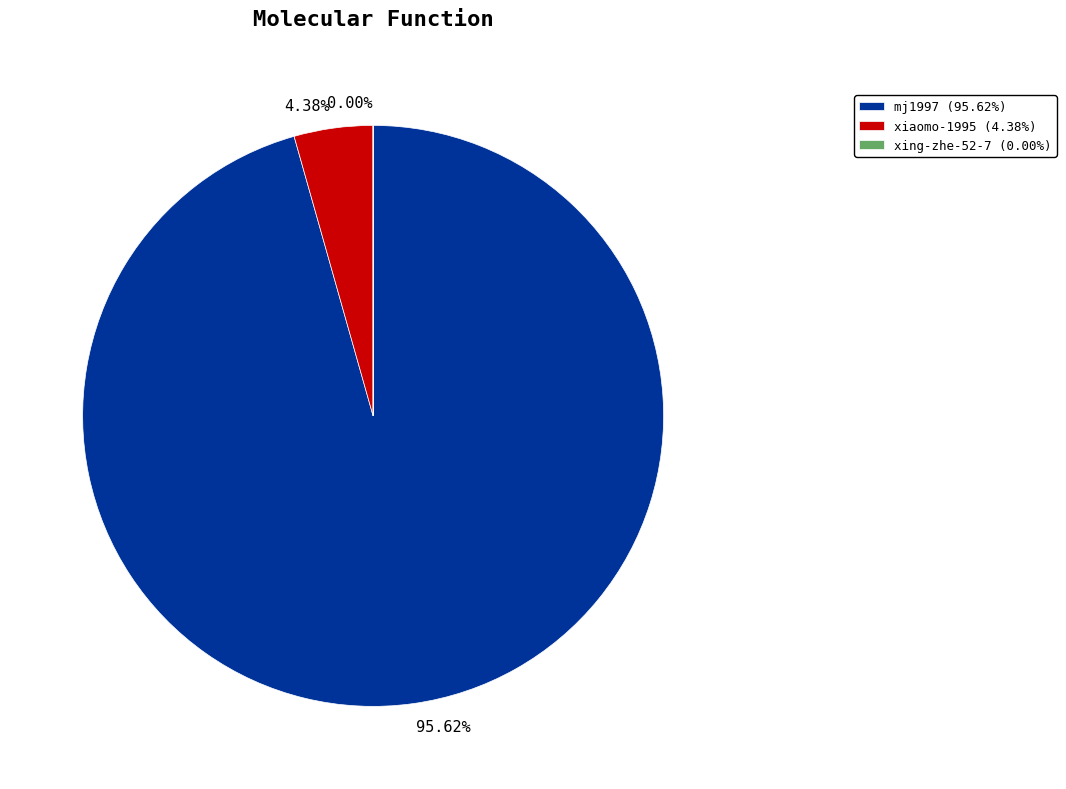

Does mj1997 represent more than half of the total?

Yes